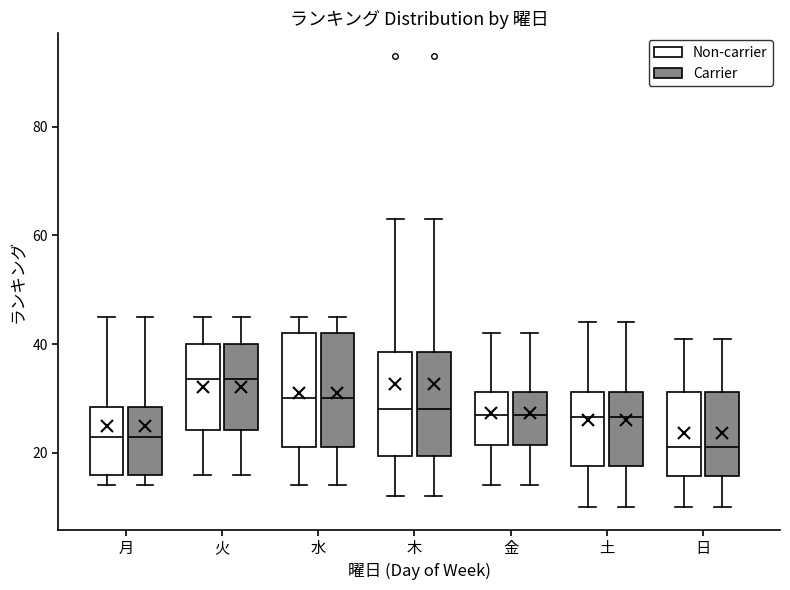

Reading left to right, read every box against the y-axis: the position of its median line, the range the box covers, and the ends of its whiskers. The values are not printed on the chart, so give them approximately, as read against the axis.

月 (Non-carrier): median 24, box 16 to 28, whiskers 14 to 46
月 (Carrier): median 24, box 16 to 28, whiskers 14 to 46
火 (Non-carrier): median 34, box 24 to 40, whiskers 16 to 46
火 (Carrier): median 34, box 24 to 40, whiskers 16 to 46
水 (Non-carrier): median 30, box 22 to 42, whiskers 14 to 46
水 (Carrier): median 30, box 22 to 42, whiskers 14 to 46
木 (Non-carrier): median 28, box 20 to 38, whiskers 12 to 64
木 (Carrier): median 28, box 20 to 38, whiskers 12 to 64
金 (Non-carrier): median 28, box 22 to 32, whiskers 14 to 42
金 (Carrier): median 28, box 22 to 32, whiskers 14 to 42
土 (Non-carrier): median 26, box 18 to 32, whiskers 10 to 44
土 (Carrier): median 26, box 18 to 32, whiskers 10 to 44
日 (Non-carrier): median 22, box 16 to 32, whiskers 10 to 42
日 (Carrier): median 22, box 16 to 32, whiskers 10 to 42